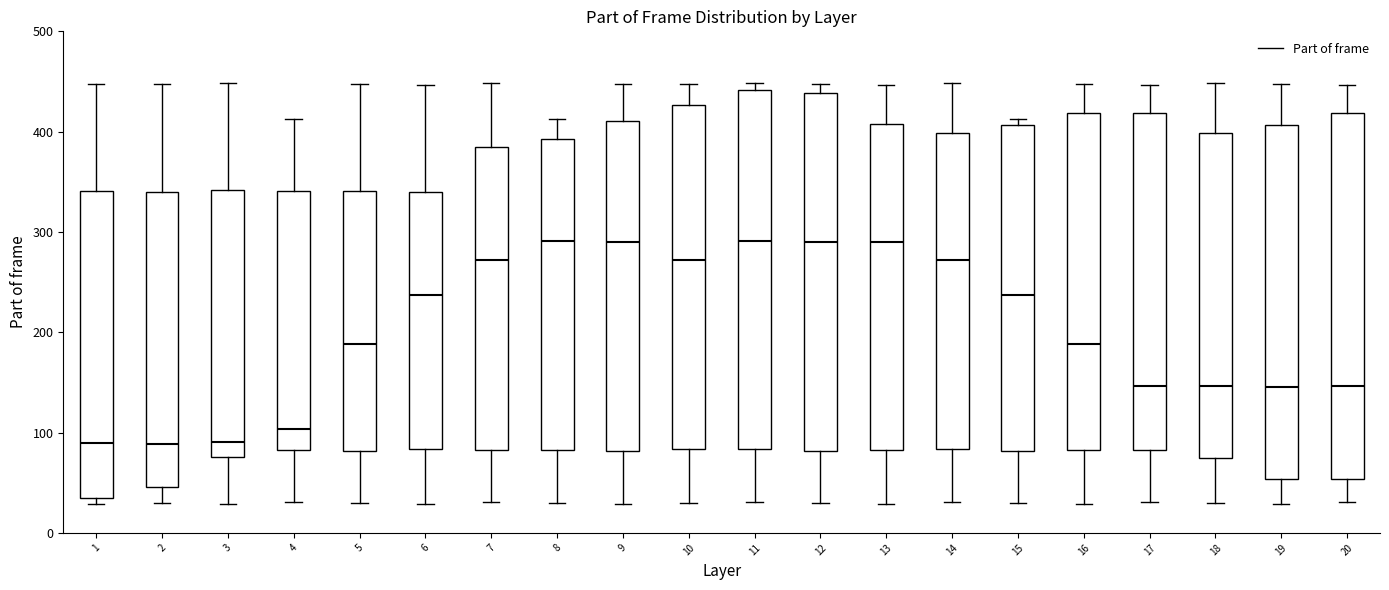

Where does the median line of the box at x = 8 sit on the y-axis? The values are not printed on the chart, so give them approximately, as read against the axis.

290